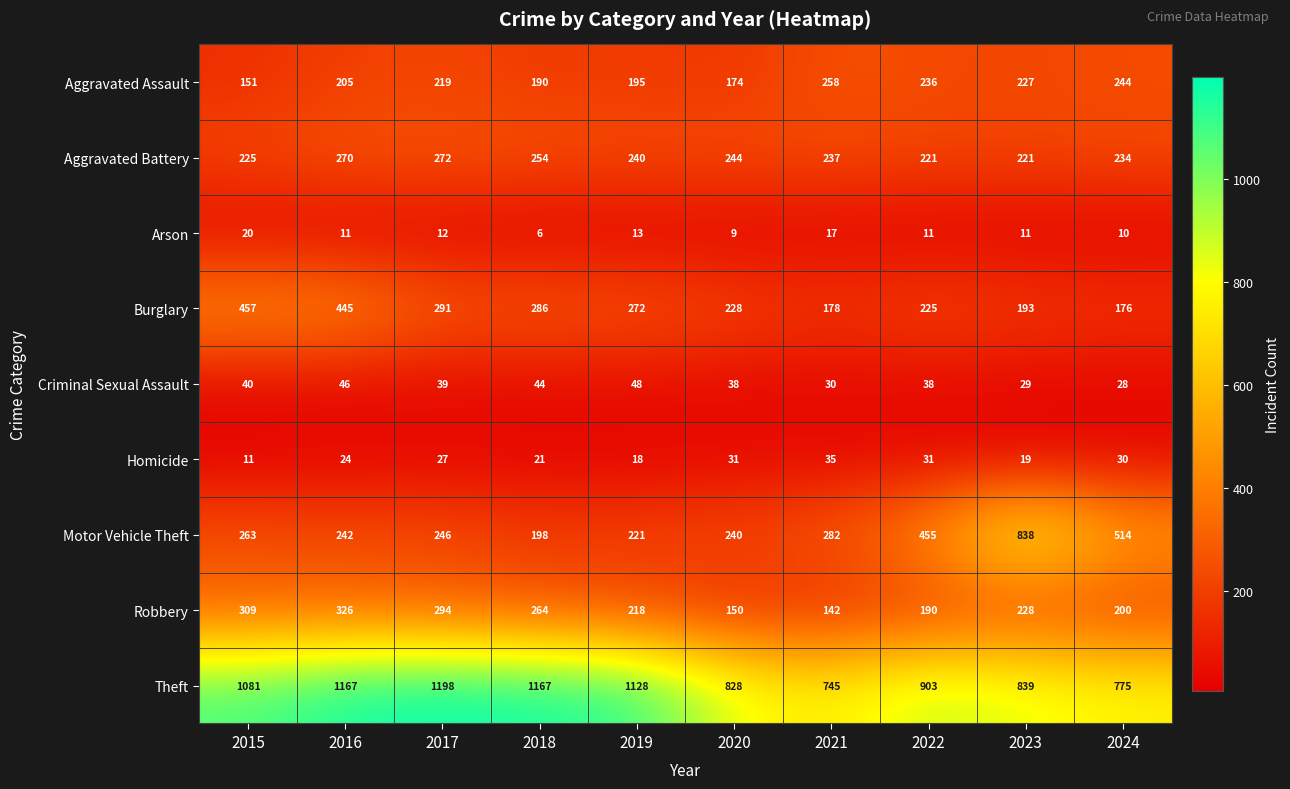

Count the number of categories in the chart.

10